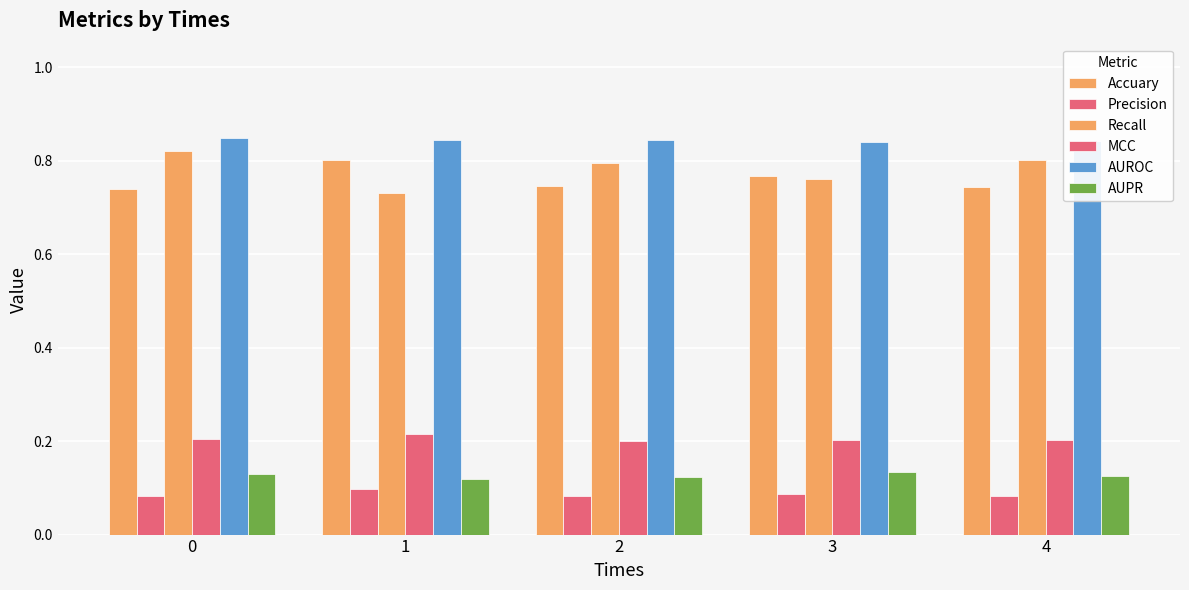

Rank the series at 1 from highest to lowest value.

AUROC, Accuary, Recall, MCC, AUPR, Precision